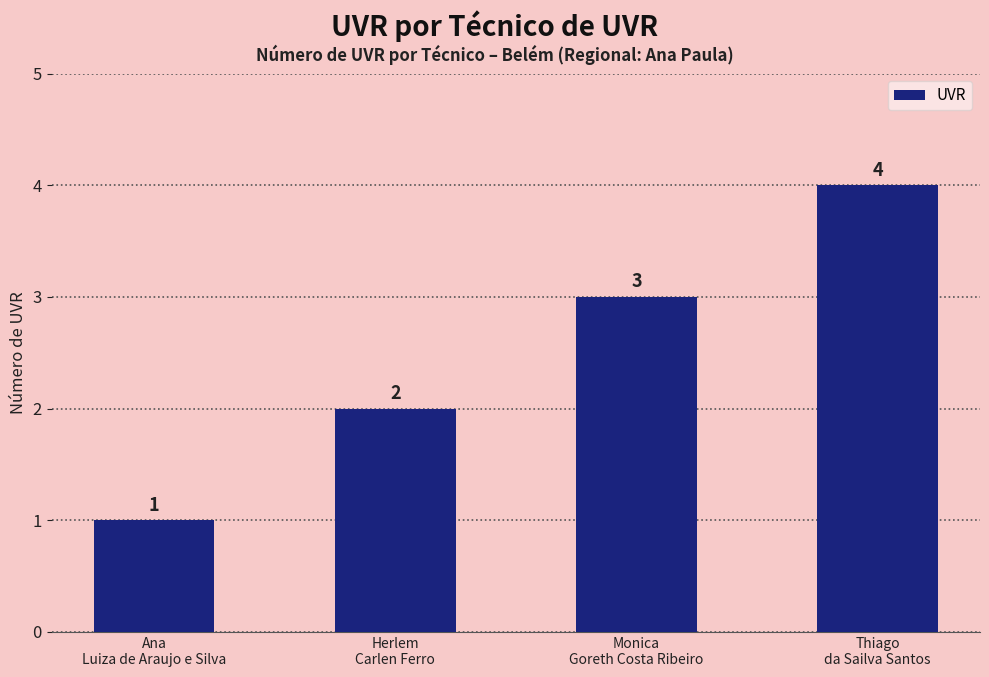

Reading right to left, list all the values displayed in this chart.

Thiago
da Sailva Santos=4	Monica
Goreth Costa Ribeiro=3	Herlem
Carlen Ferro=2	Ana
Luiza de Araujo e Silva=1